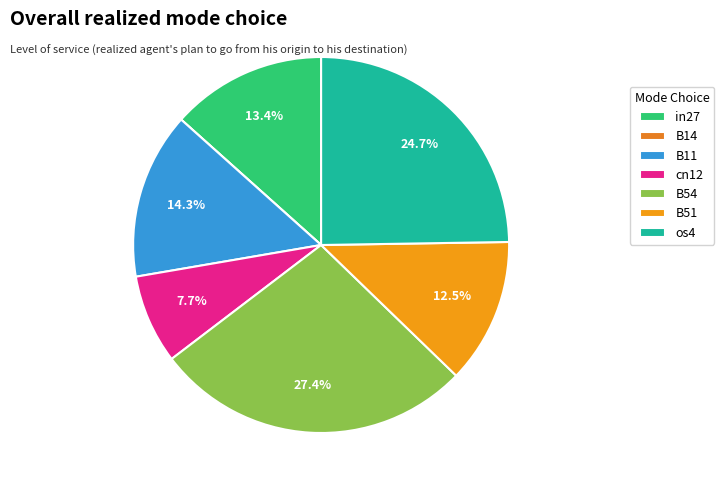

Is it true that cn12 is 8% of the pie?

True